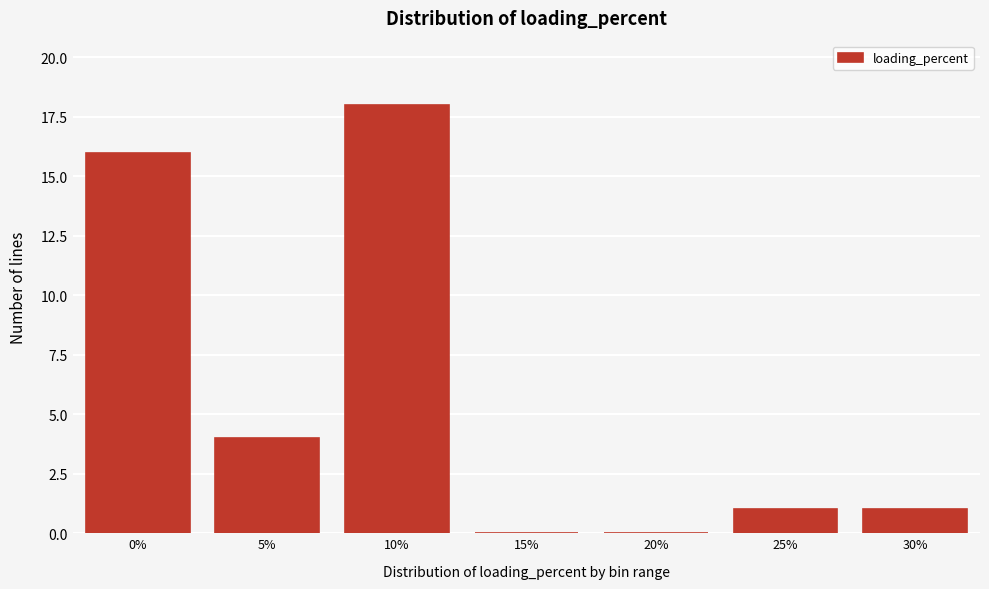

Reading left to right, list all the values displayed in this chart.

0%=16	5%=4	10%=18	15%=0	20%=0	25%=1	30%=1